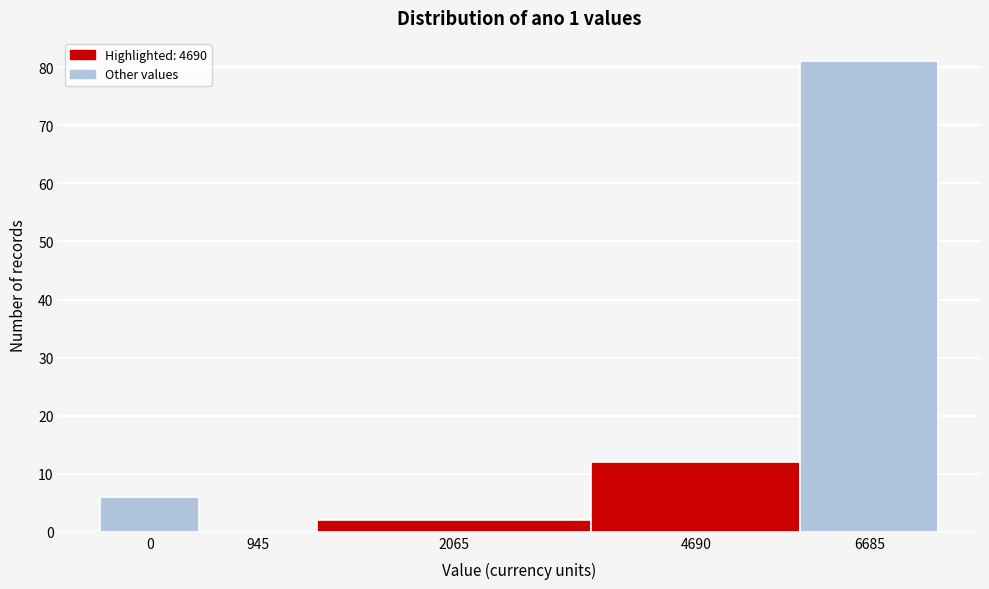

Reading left to right, what are all the values shown in this chart?

0=6	945=0	2065=2	4690=12	6685=81